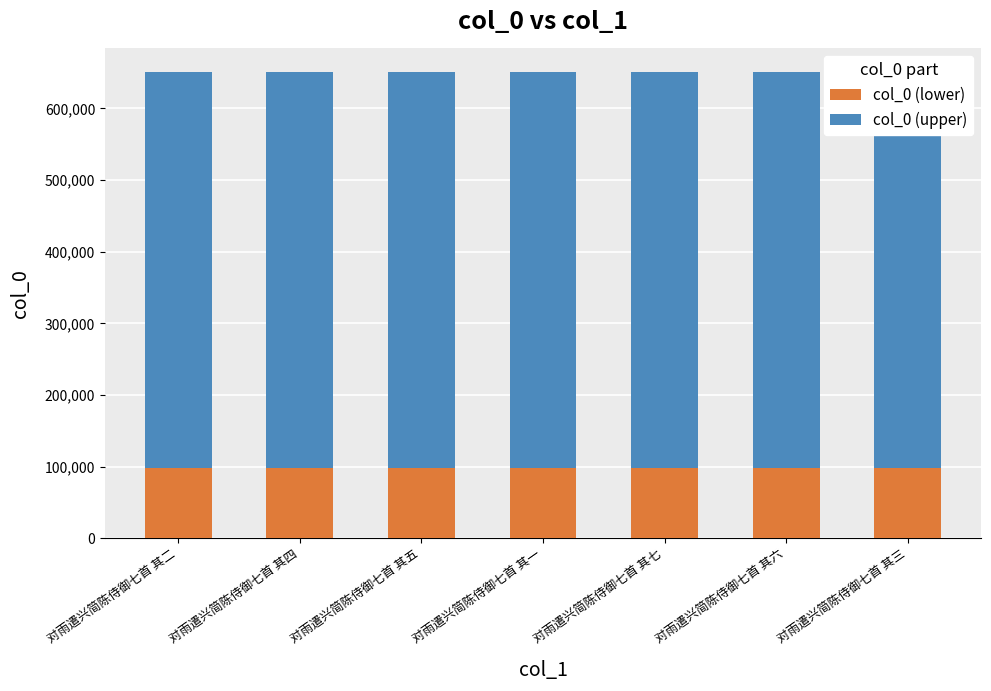

What is the lowest value of the col_0 (lower) series?

97695.8